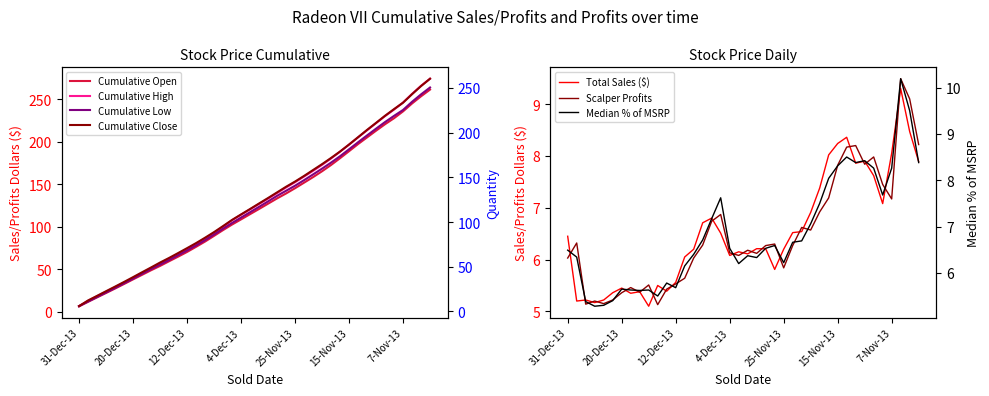

True or false: Close and High intersect in this chart.

False